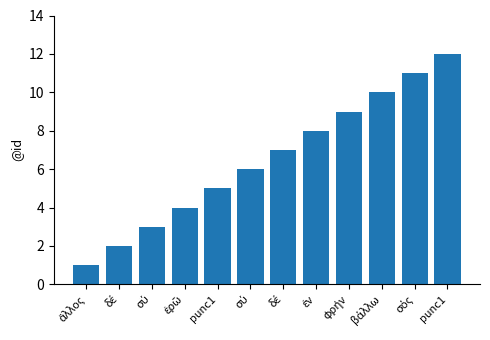

What is the maximum value shown in the chart?

12